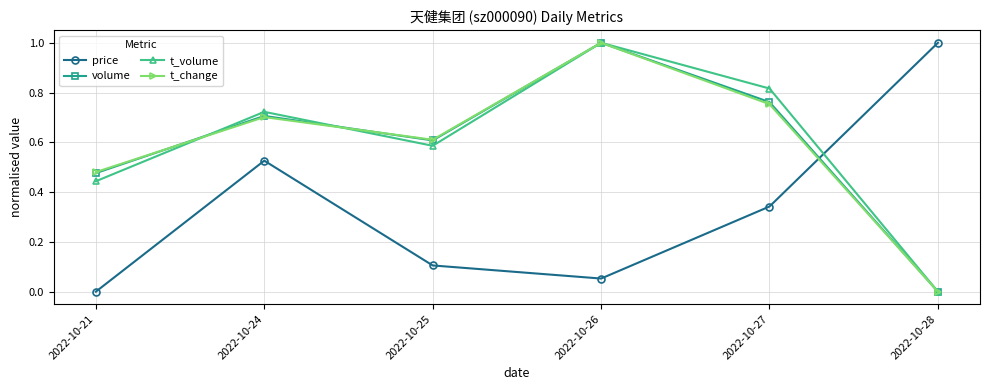

Between which two adjacent categories do price and t_change first intersect?

2022-10-27 and 2022-10-28